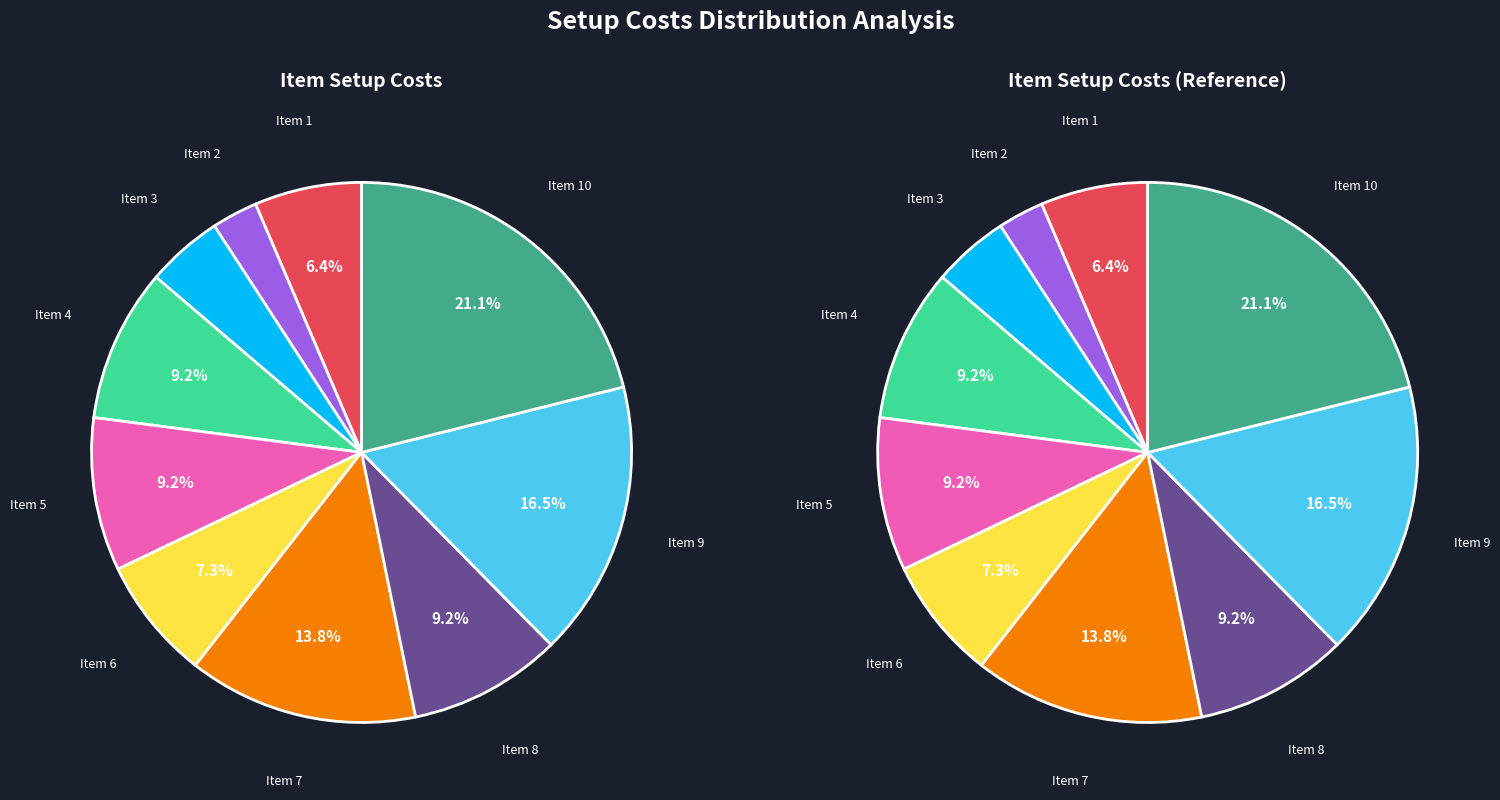

Between 1 and 2, which is larger?

1